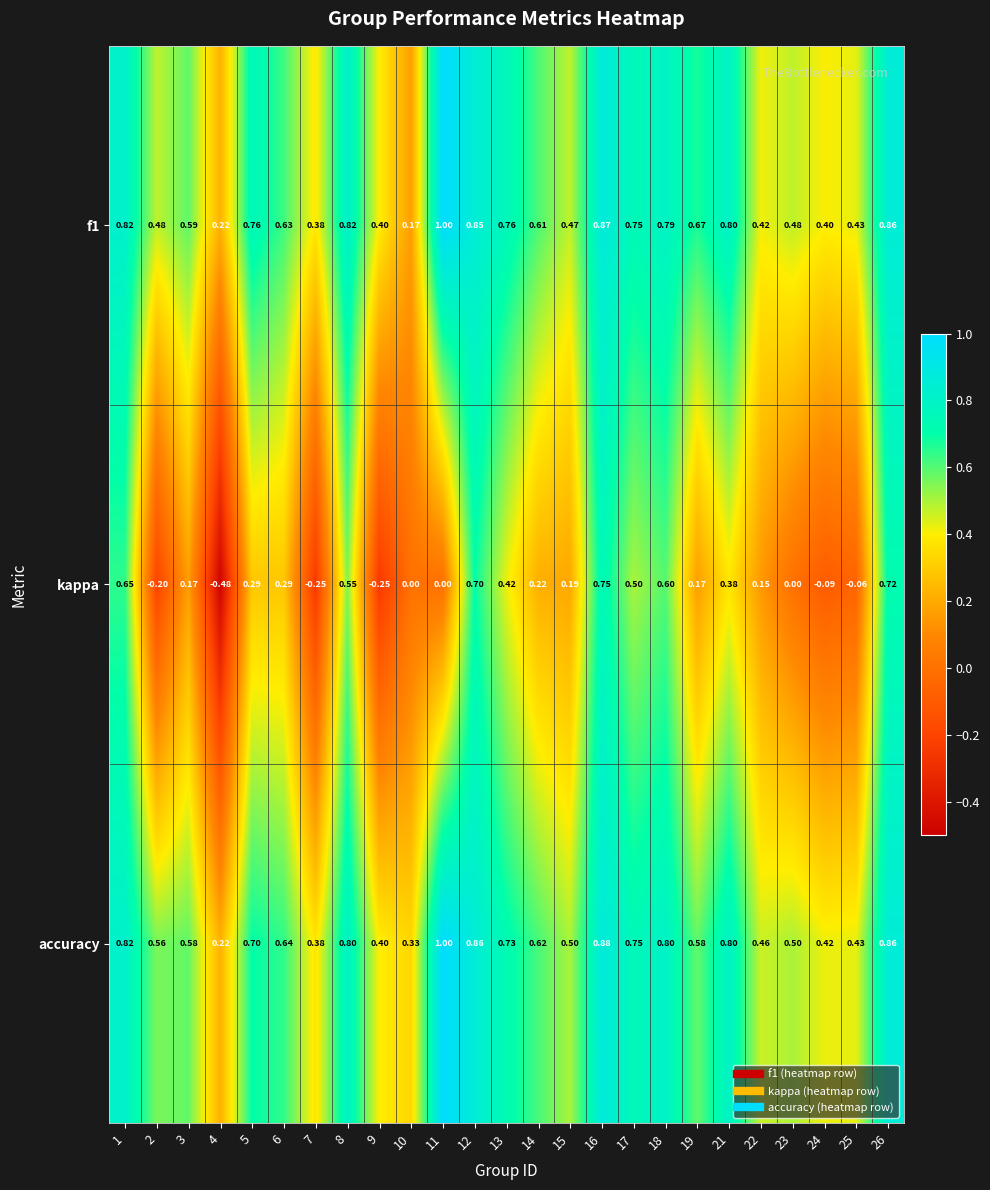

What is the total value across all series at 22?

1.0